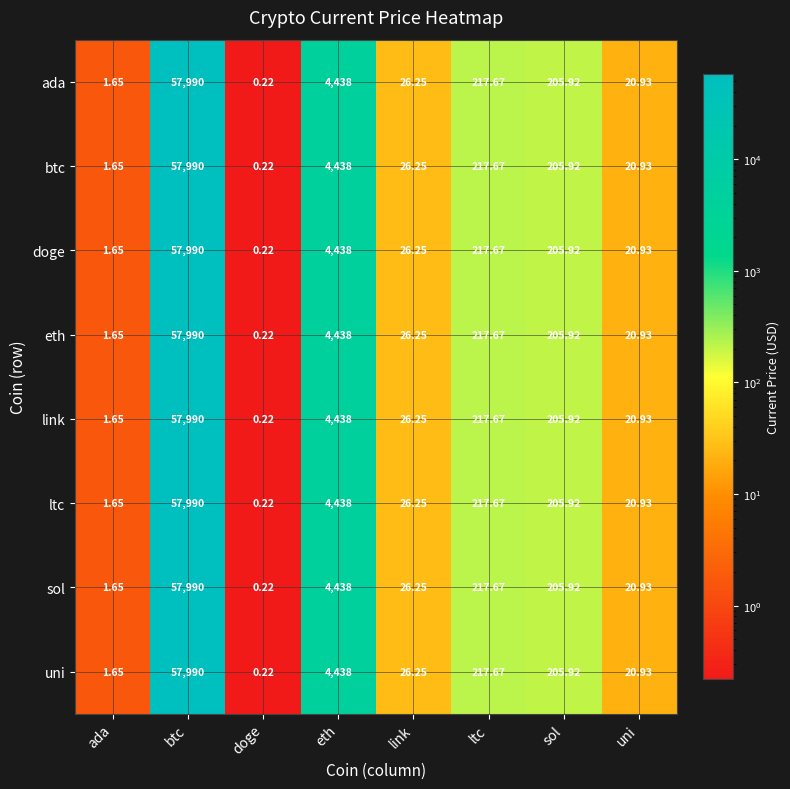

What is the total value across all series at btc?

463920.0